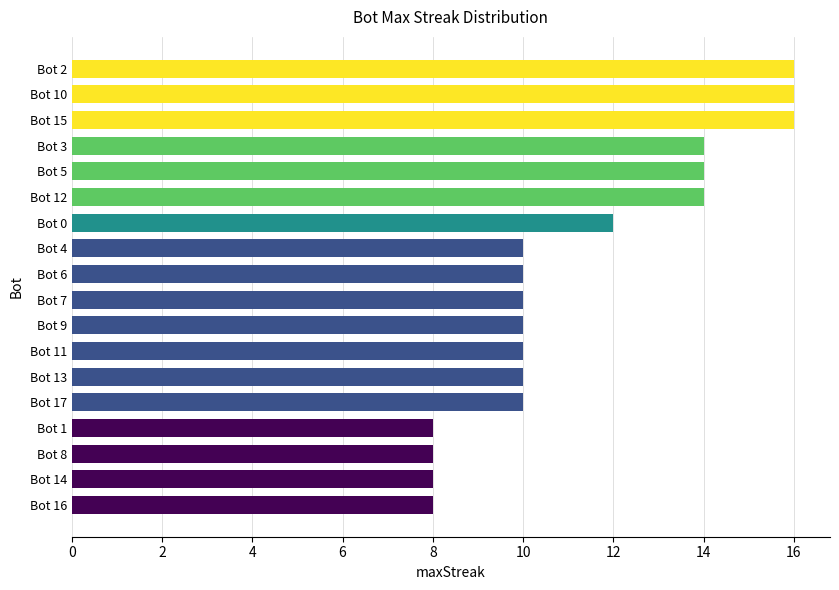

Which has a higher value, Bot 17 or Bot 3?

Bot 3